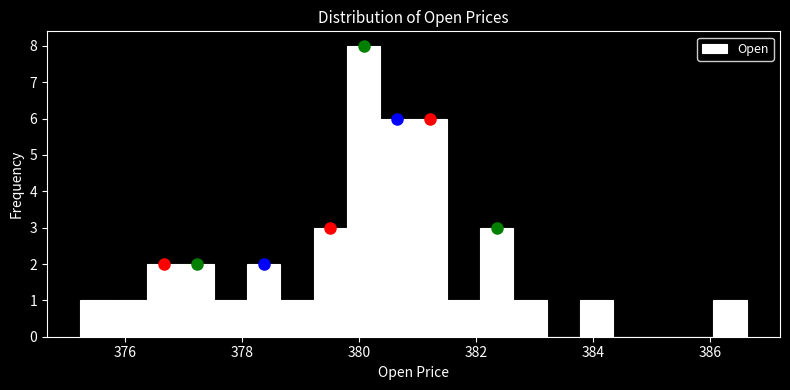

Around what value on the x-axis is the tallest bar? Give the approximate position of its centre, as read against the axis.

380.0